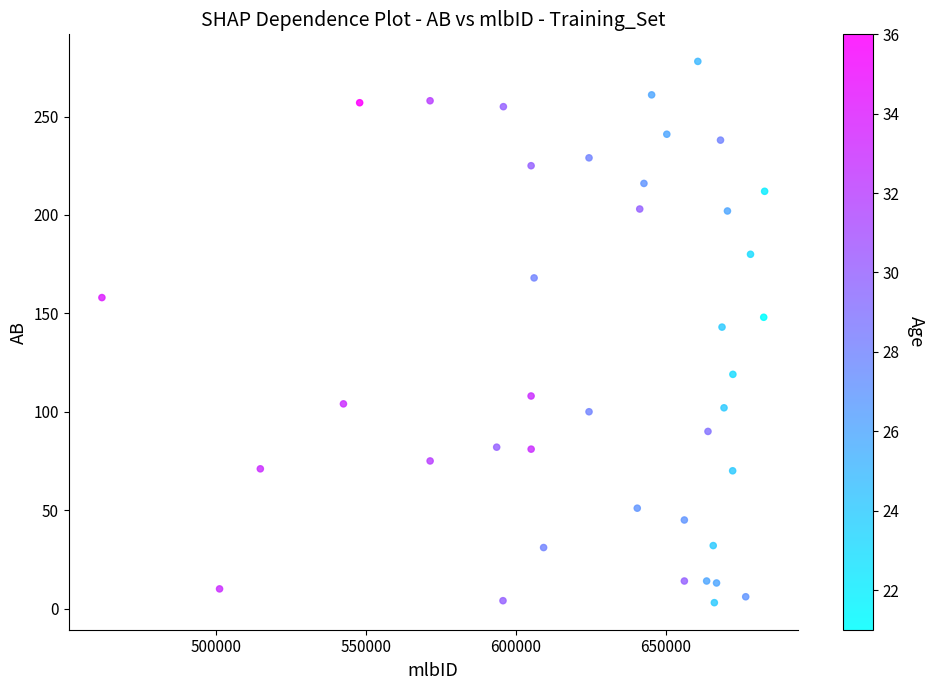

What is the range of X values (max minus min)?

220827